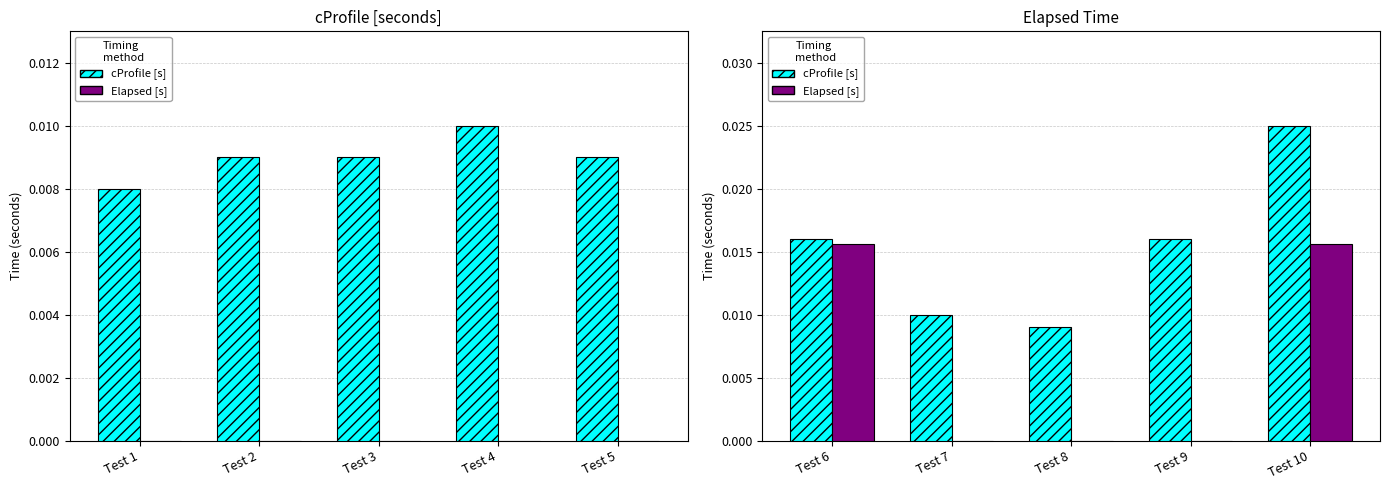

Which series has the widest spread of values?

cProfile [s]